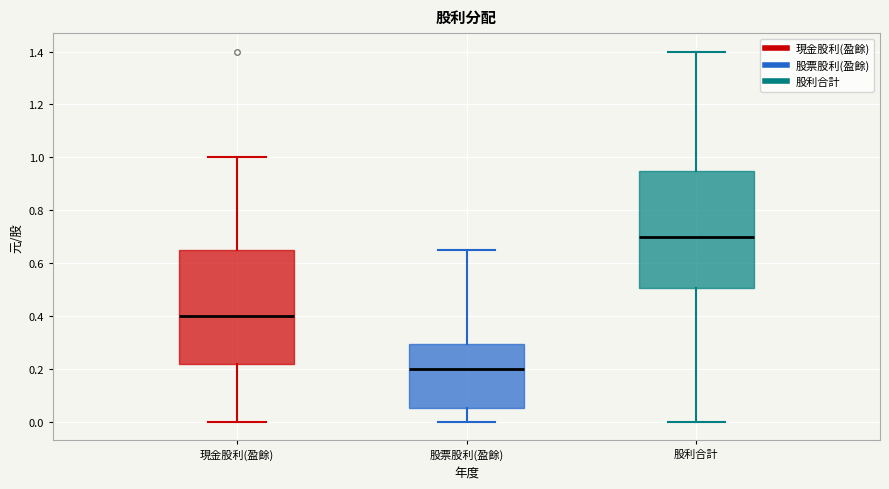

Which box has the highest median line?

股利合計